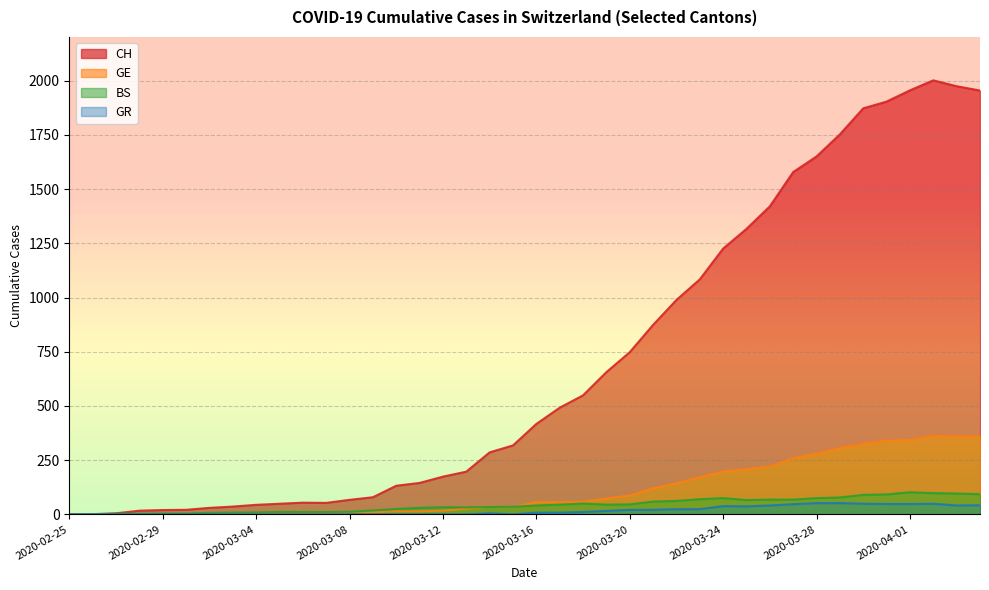

Between 2020-03-15 and 2020-03-26, which series saw the biggest shift?

CH